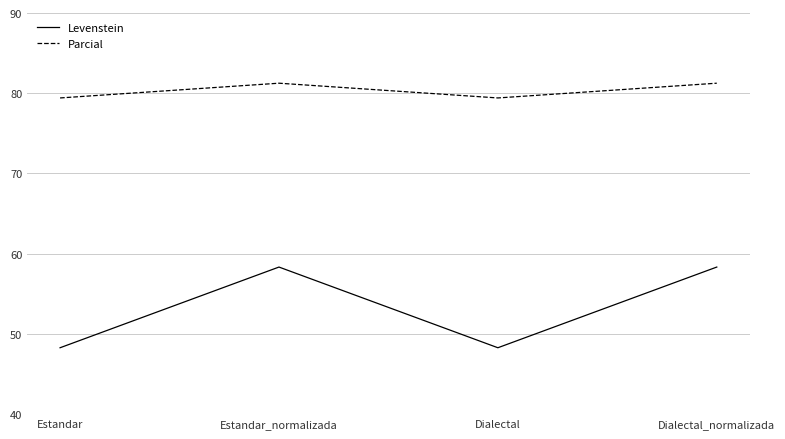

What position from the left is Estandar_normalizada?

2